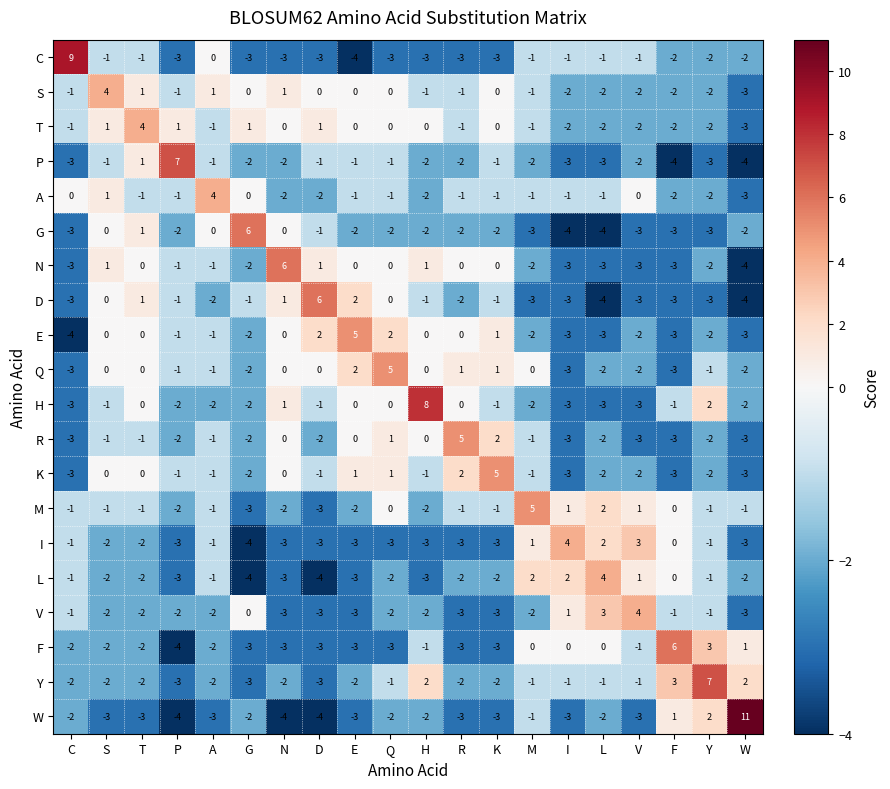

What is the sum of the I values at D and Q?

-6